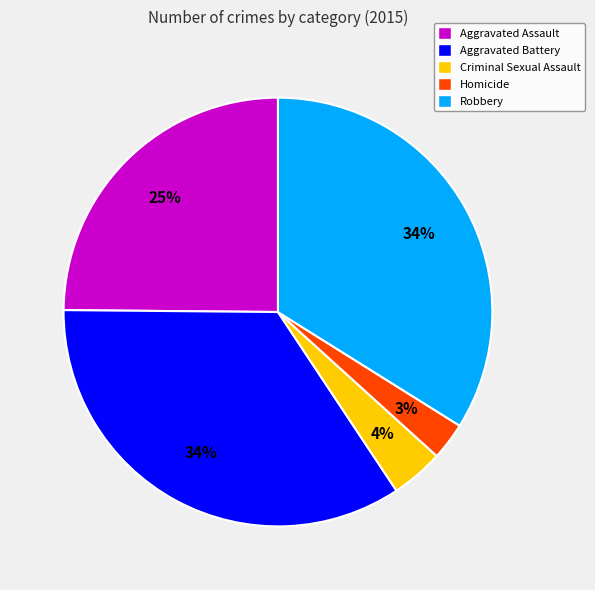

The Robbery slice represents 34% of the pie. True or false?

True